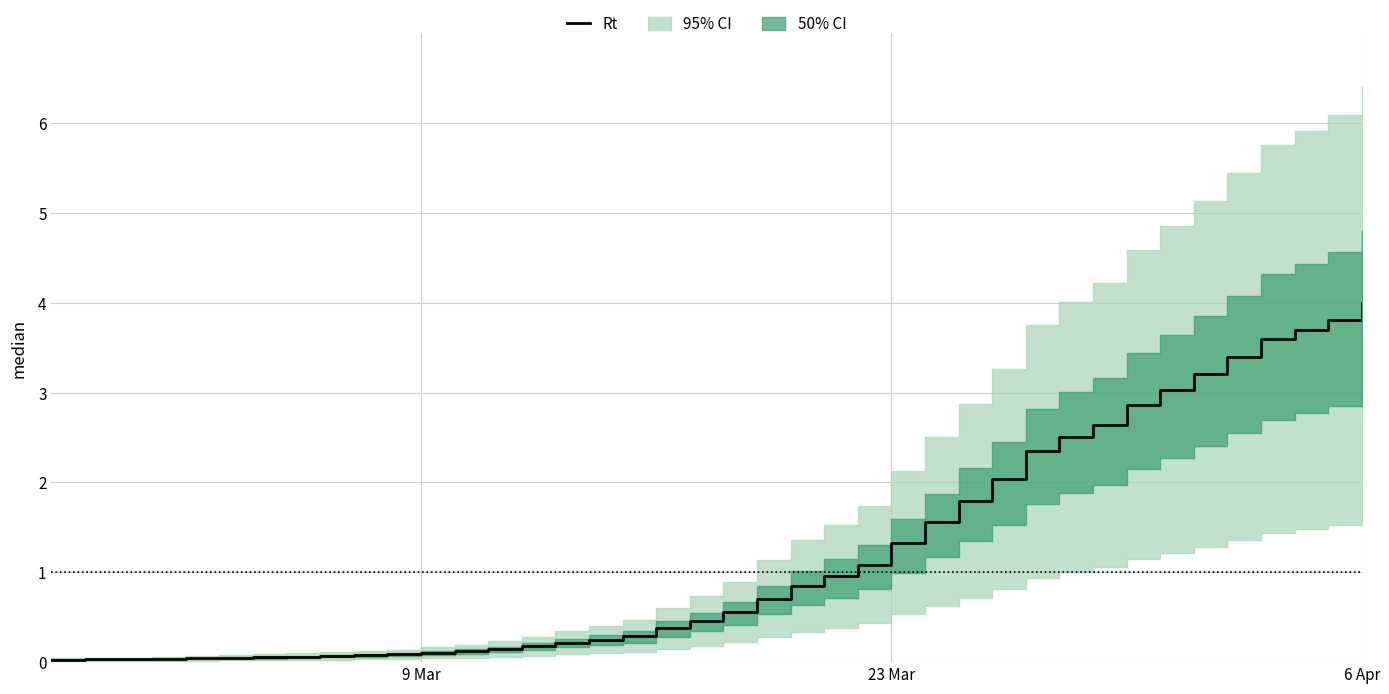

Is it true that the value at 4 is 0.0?

False